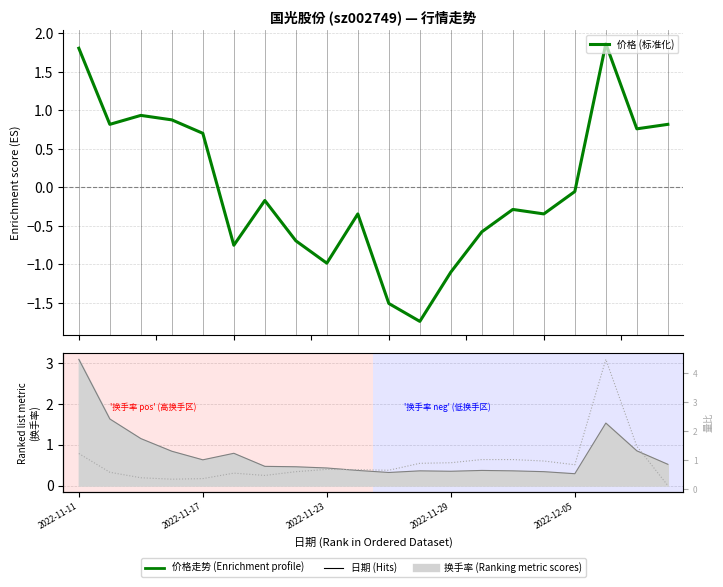

What is the label of the 1st point from the right?

19